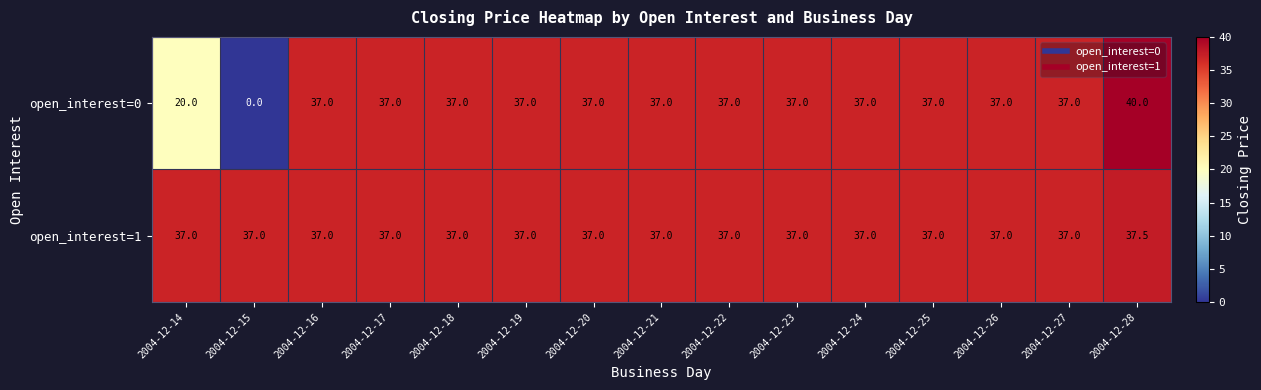

At which category does the chart reach its peak across all series?

2004-12-28